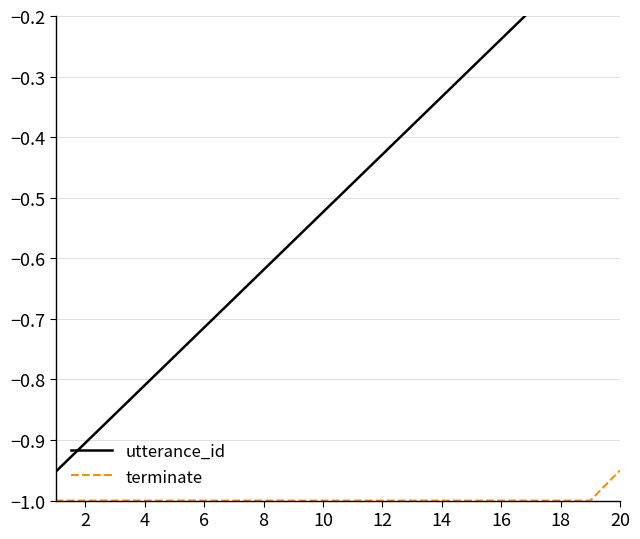

Where is terminate nearest to the value 0?

20